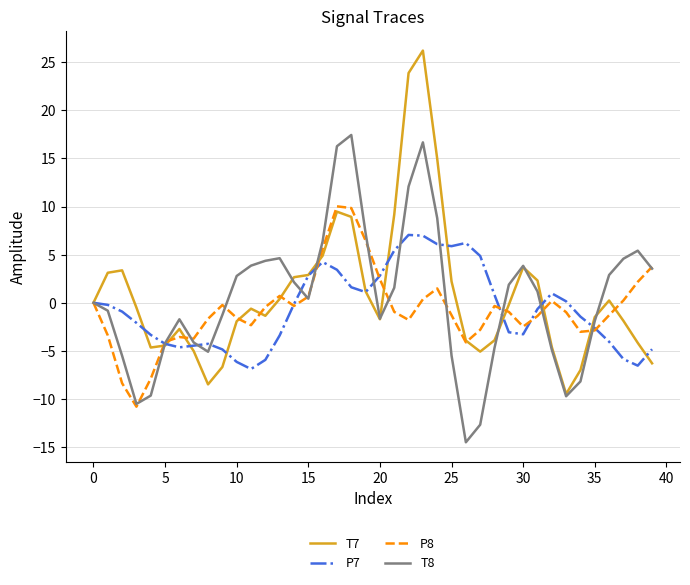

What is the minimum value for P8?

-10.8